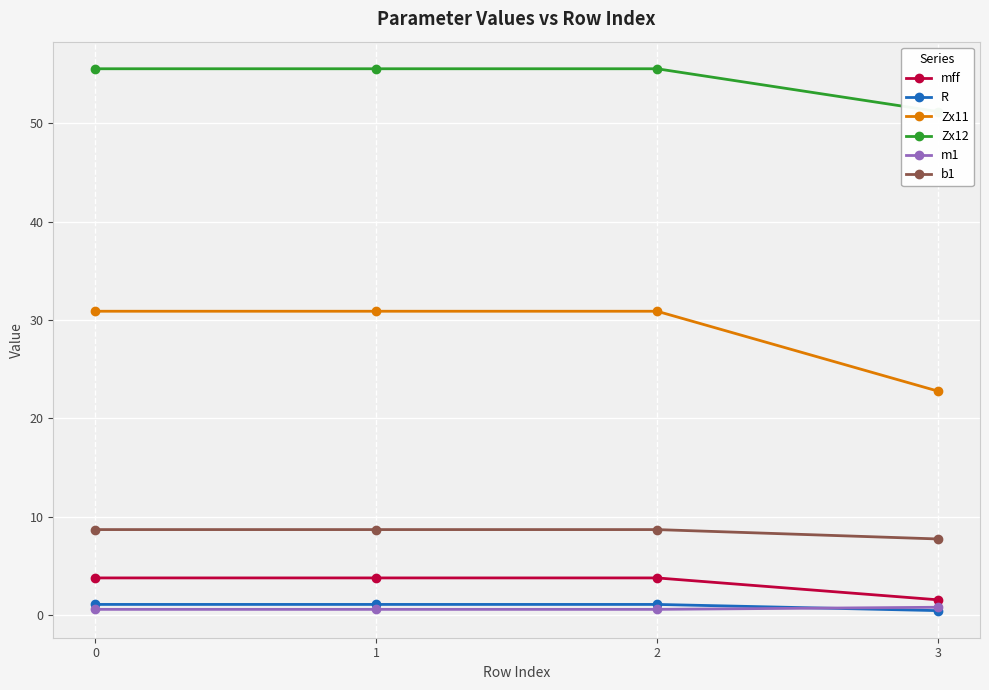

What is the difference between the b1 values at 0 and 3?

1.0